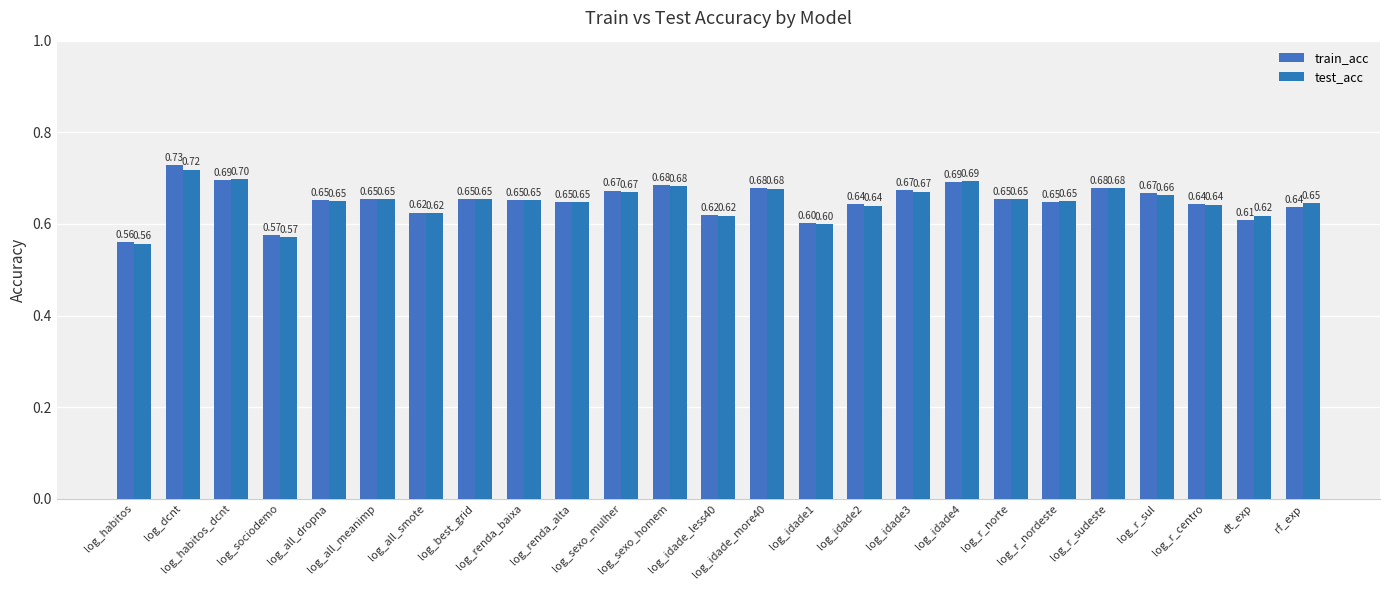

At which category is the sum across all series the highest?

log_dcnt